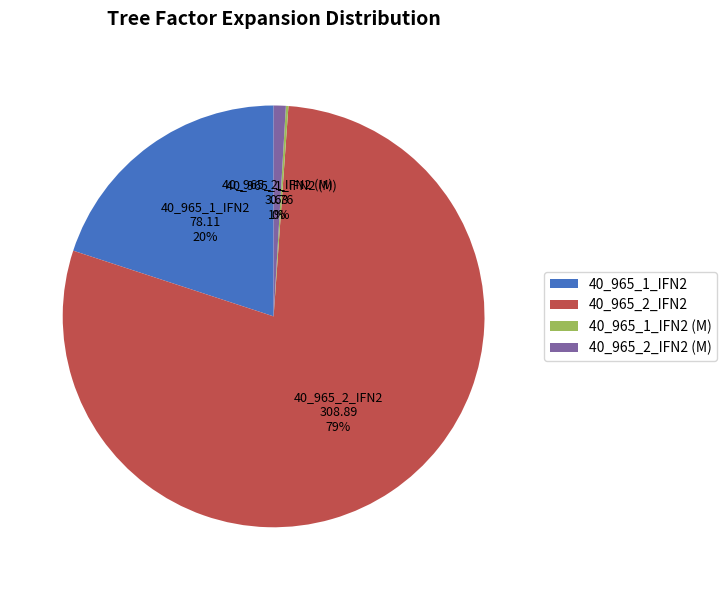

Is the sum of 40_965_2_IFN2 (M) and 40_965_1_IFN2 greater than half?

No